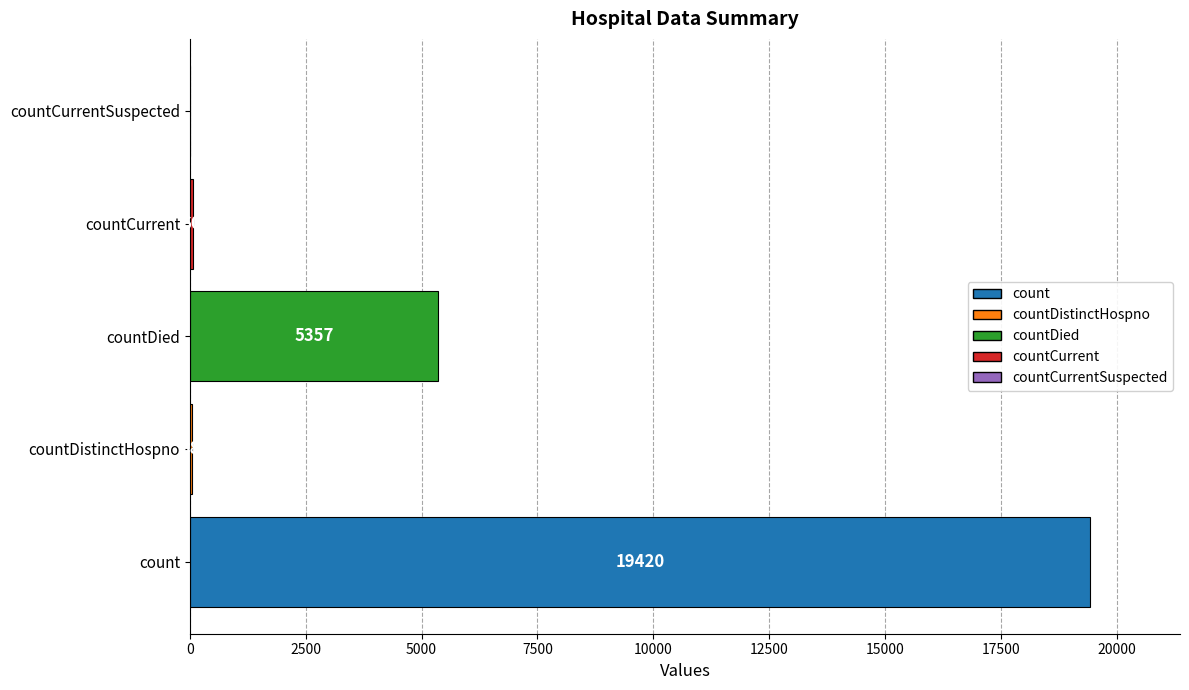

The chart shows a value of 6357 at count. True or false?

False